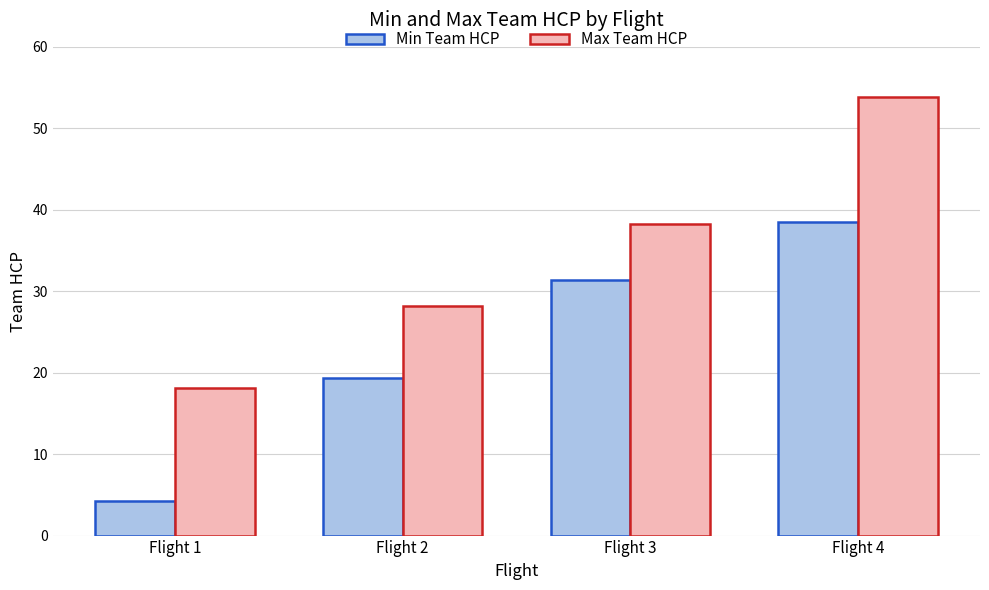

Read the Min Team HCP value at Flight 3.

31.4